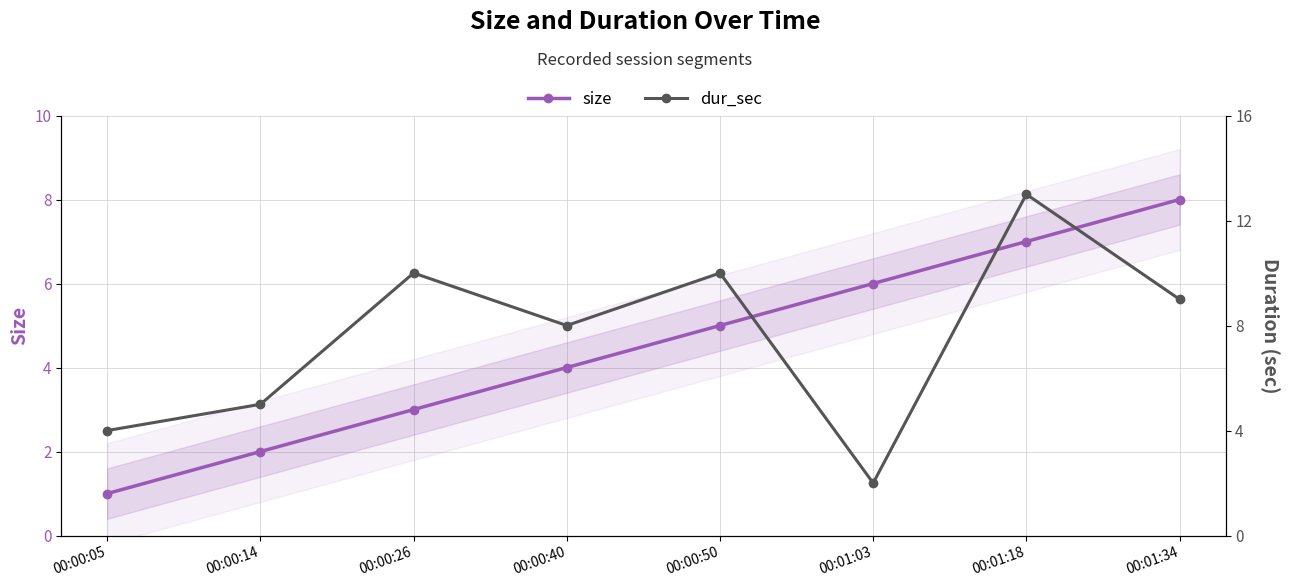

The size series shows 2 at 00:00:14. True or false?

True